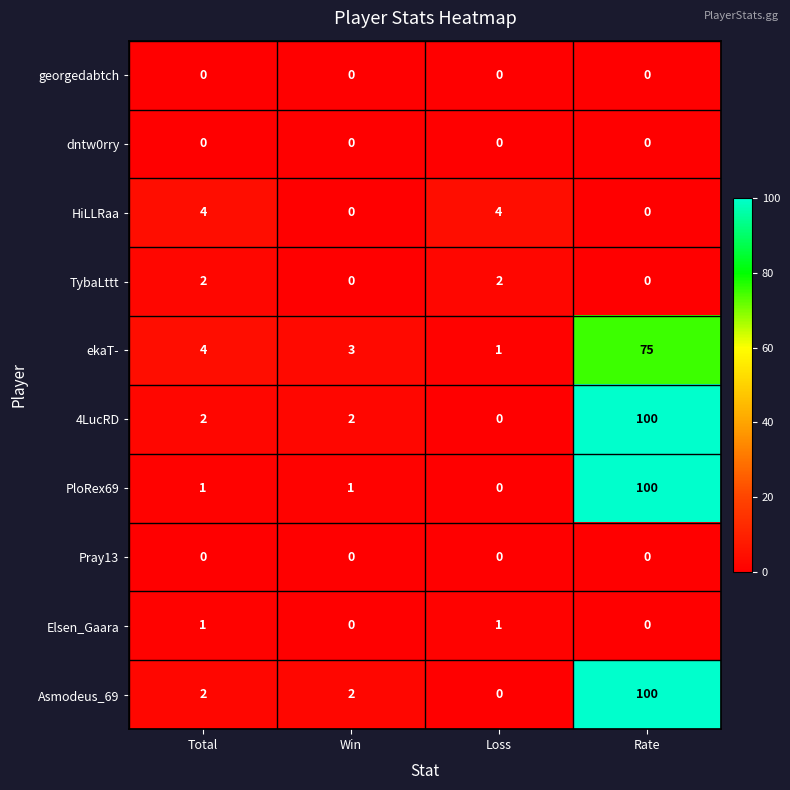

Is it true that HiLLRaa equals 0 at Rate?

True